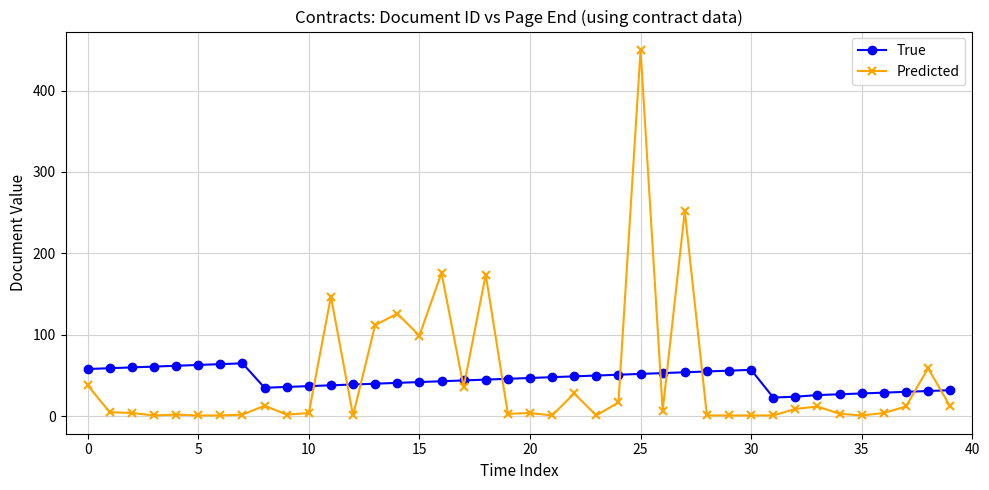

True or false: Predicted has more than 2 interior local peaks.

True